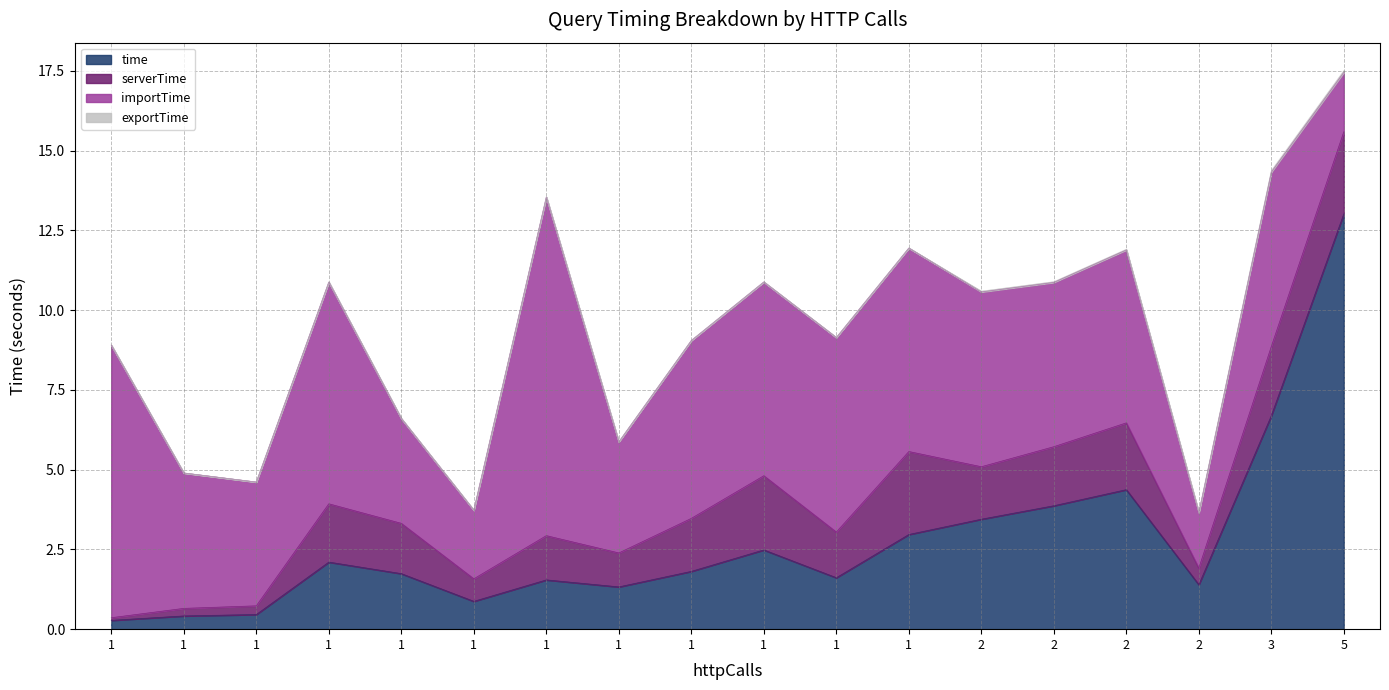

What is the spread (max minus min) of values at 1?

8.5